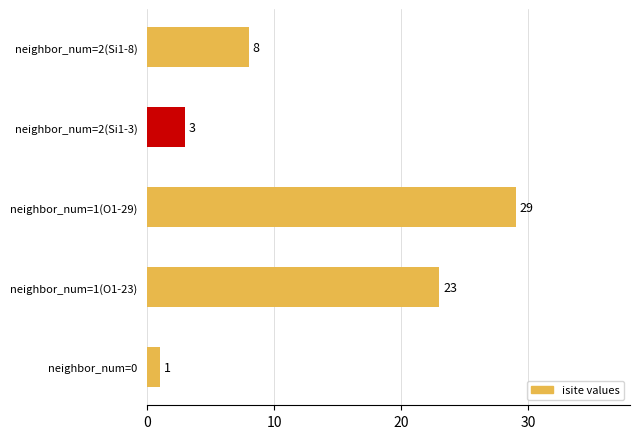

How many values are below 8?

2